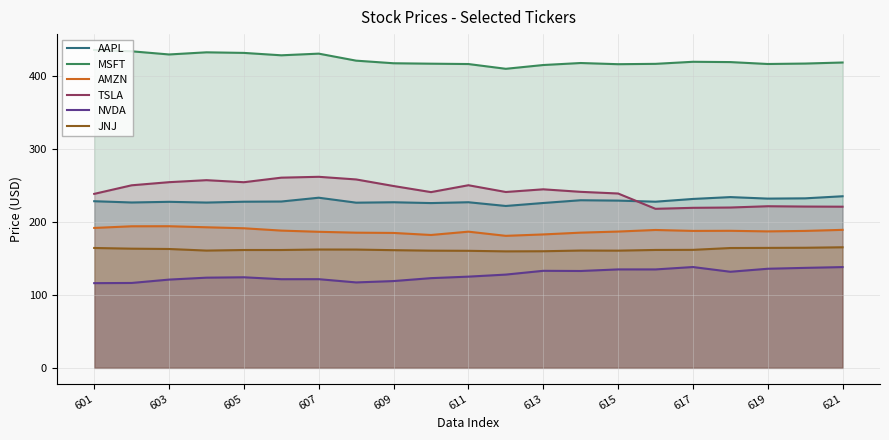

How many interior local valleys does the TSLA series have?

4